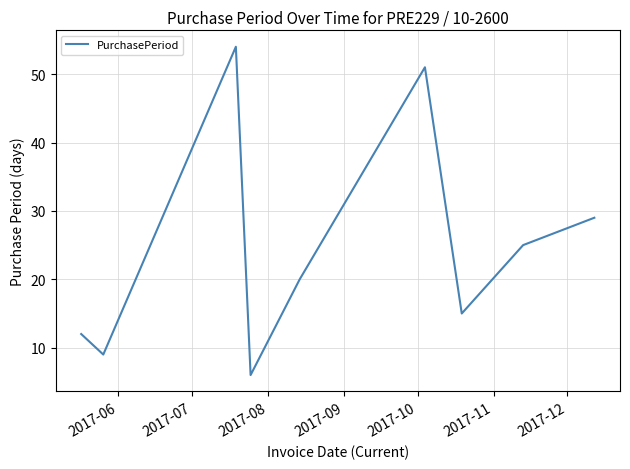

What is the maximum value shown in the chart?

54